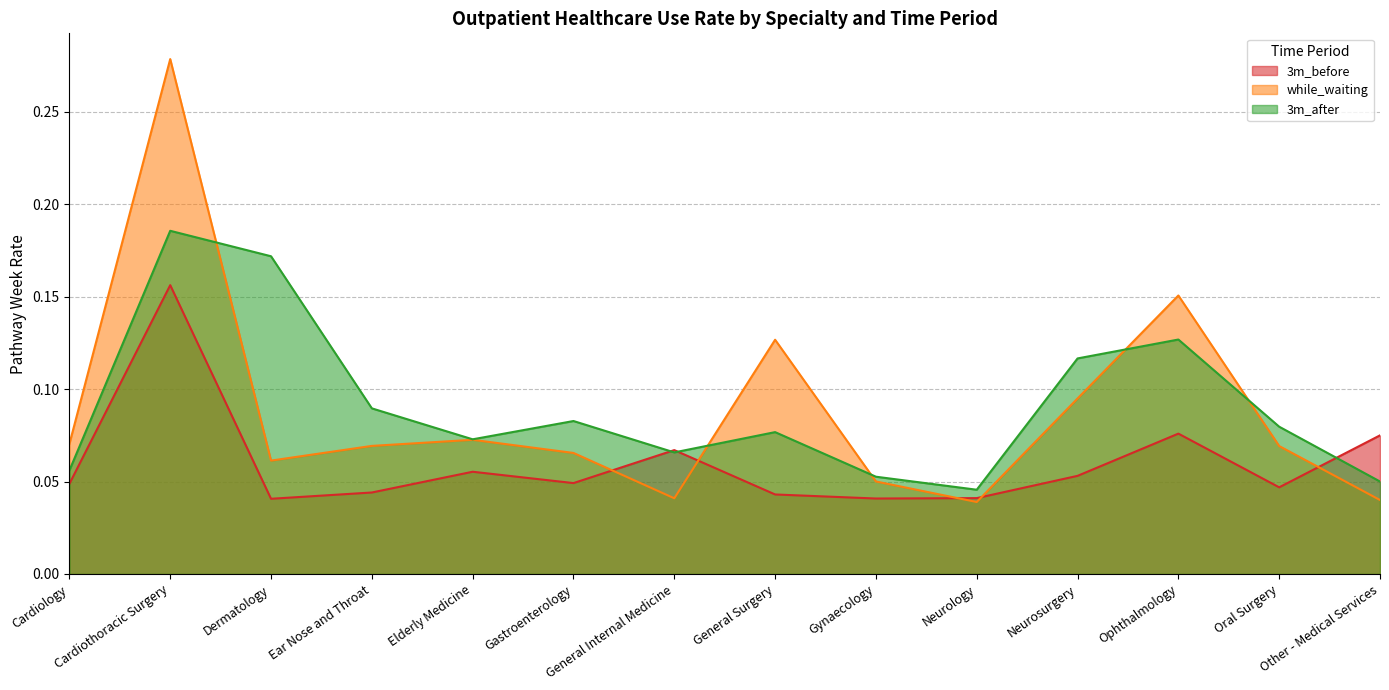

Rank the series by their maximum value, from highest to lowest.

while_waiting, 3m_after, 3m_before